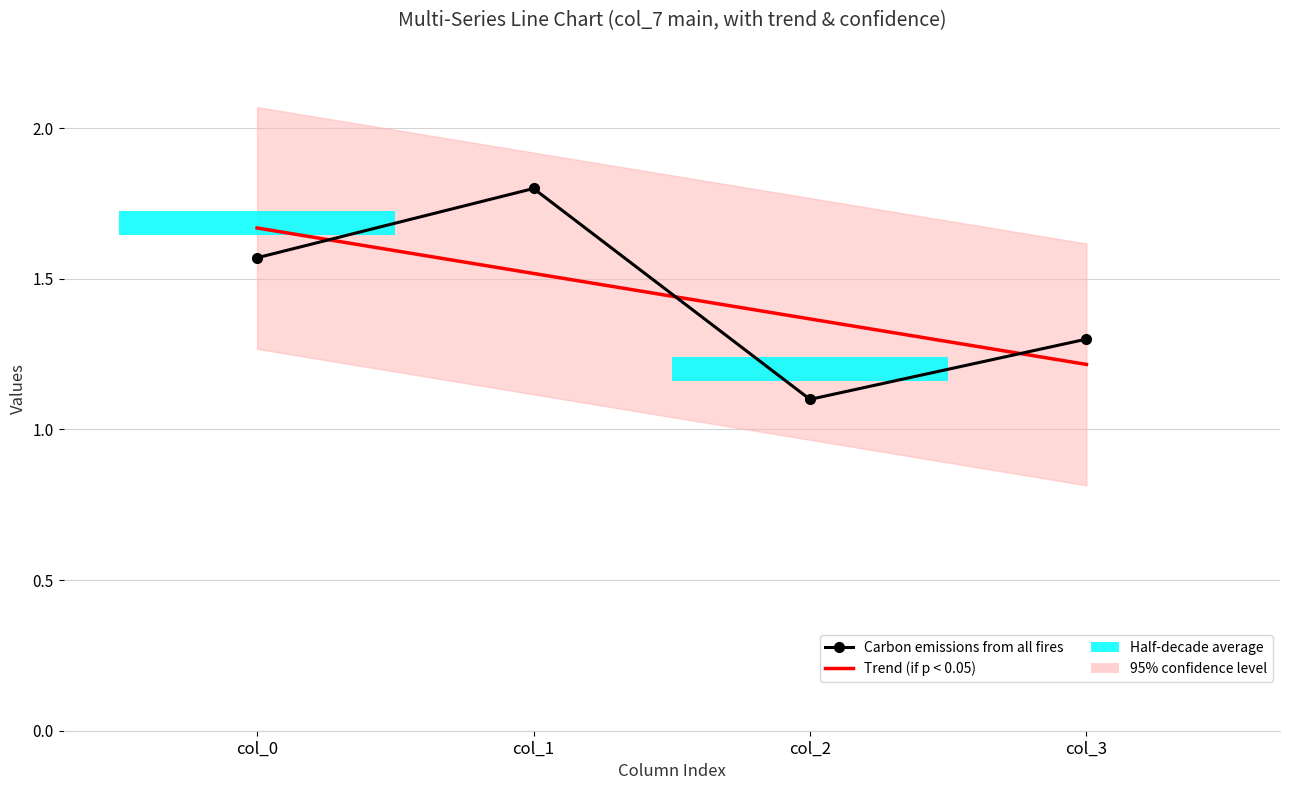

At col_0, list the series in order from smallest to largest.

Carbon emissions from all fires, Trend (if p < 0.05)